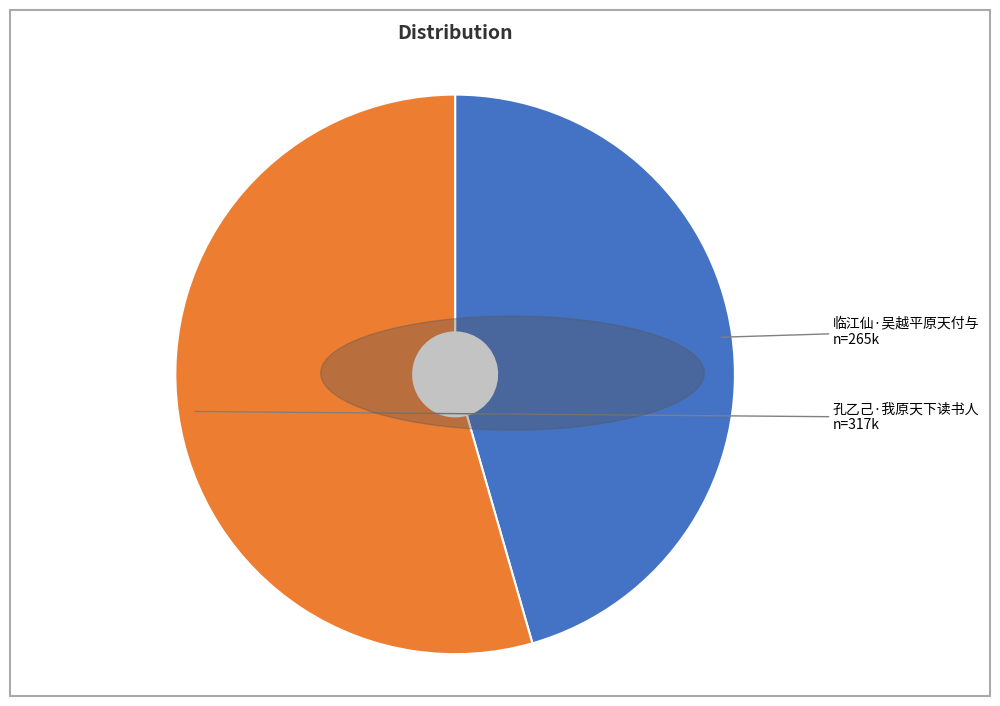

Does any single category account for the majority?

Yes